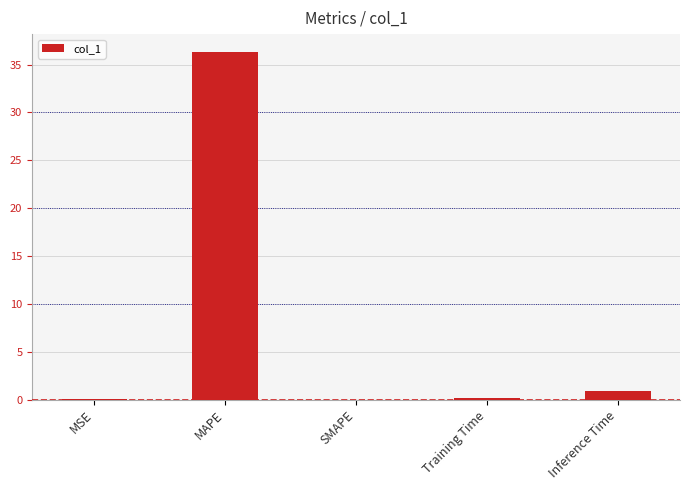

At which label is the value closest to 18?

Inference Time